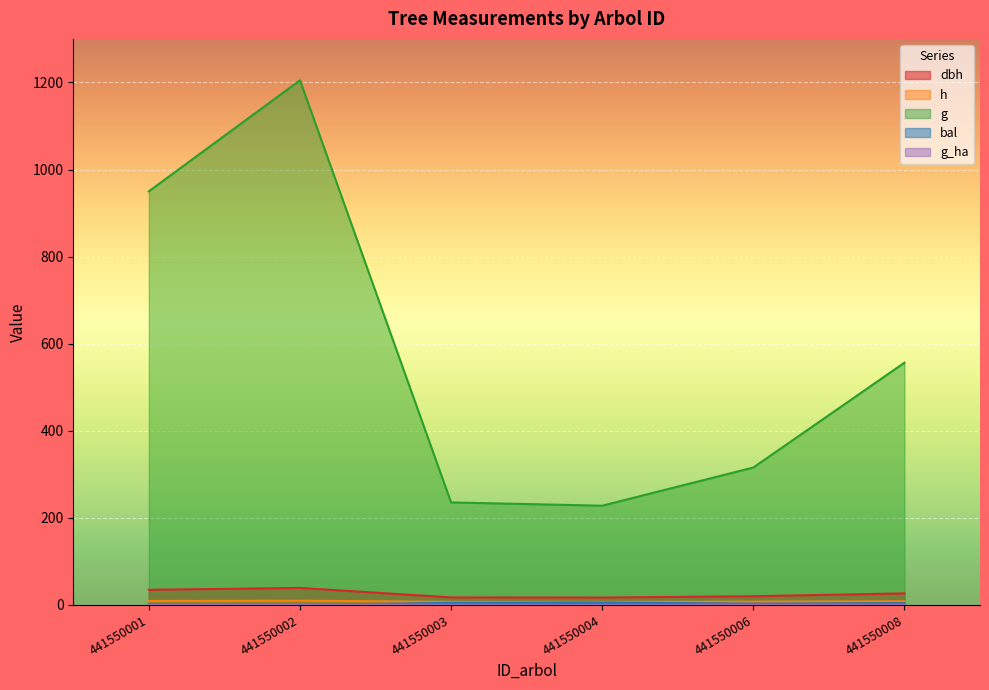

At which category does h reach its first local valley?

441550004